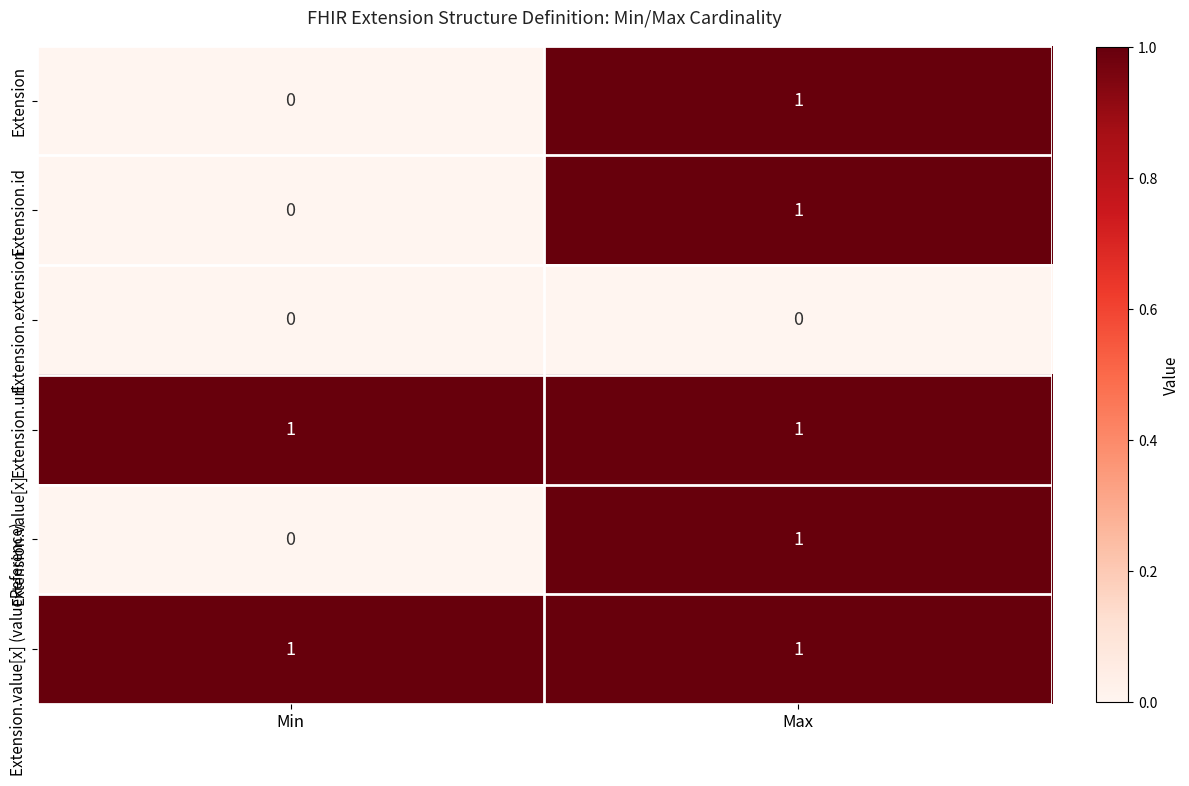

Is it true that Extension.value[x] (valueReference) equals 0 at Max?

False